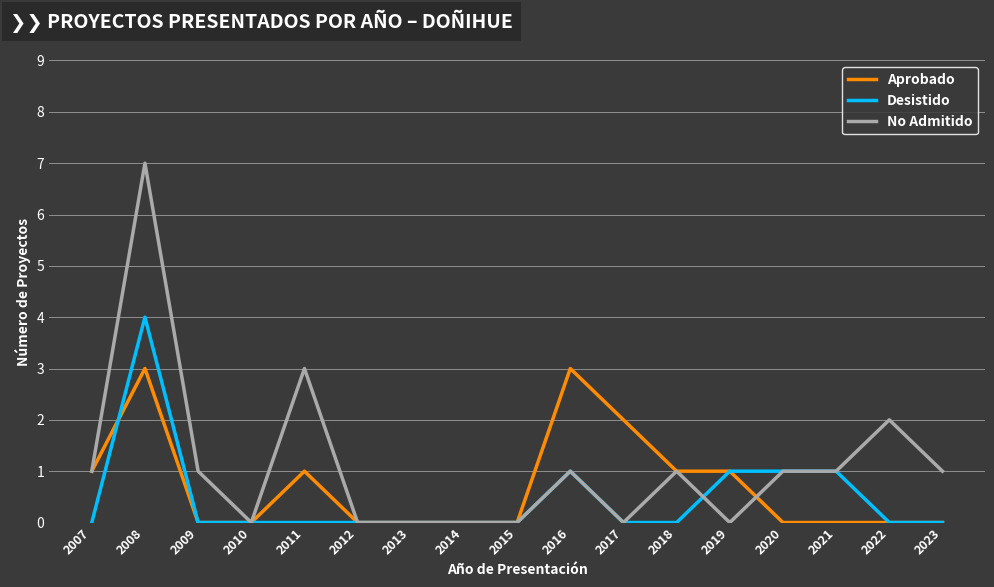

True or false: No Admitido has more than 0 points higher than both neighbors.

True